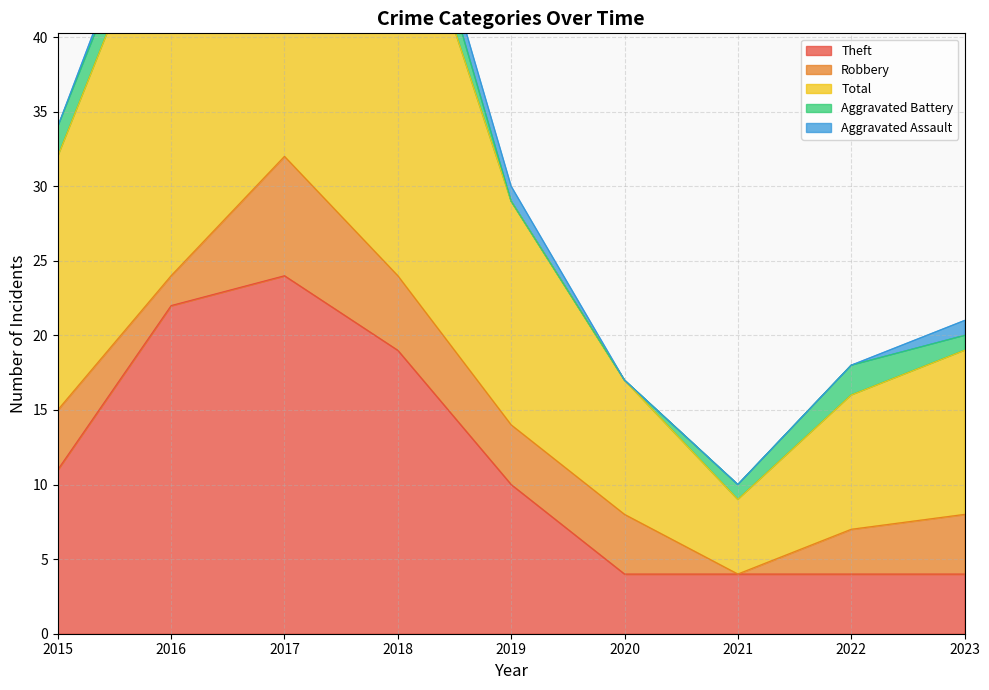

Which series has the largest total across all categories?

Total